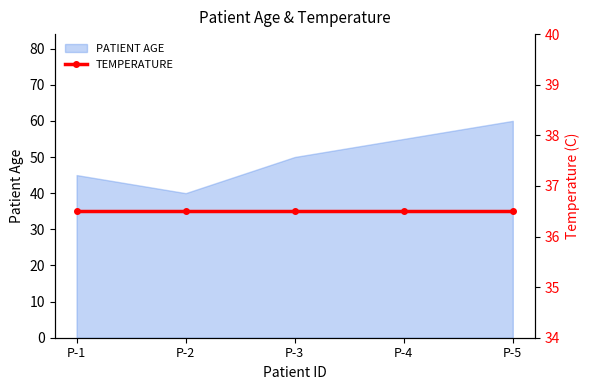

Reading left to right, what are all the values shown in this chart?

P-1=45	P-2=40	P-3=50	P-4=55	P-5=60